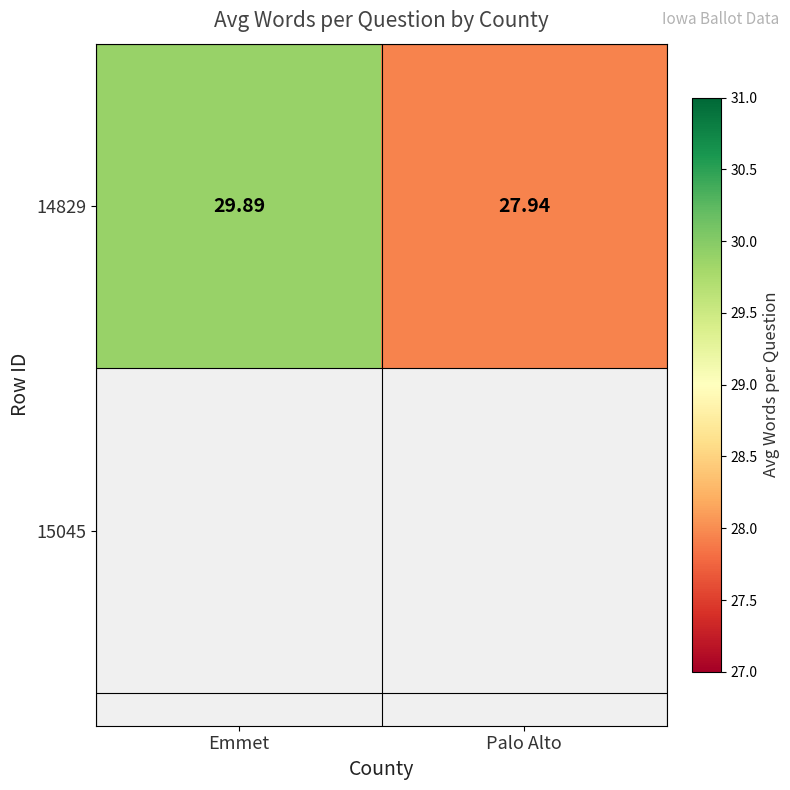

At which label does the data first exceed 29?

Emmet